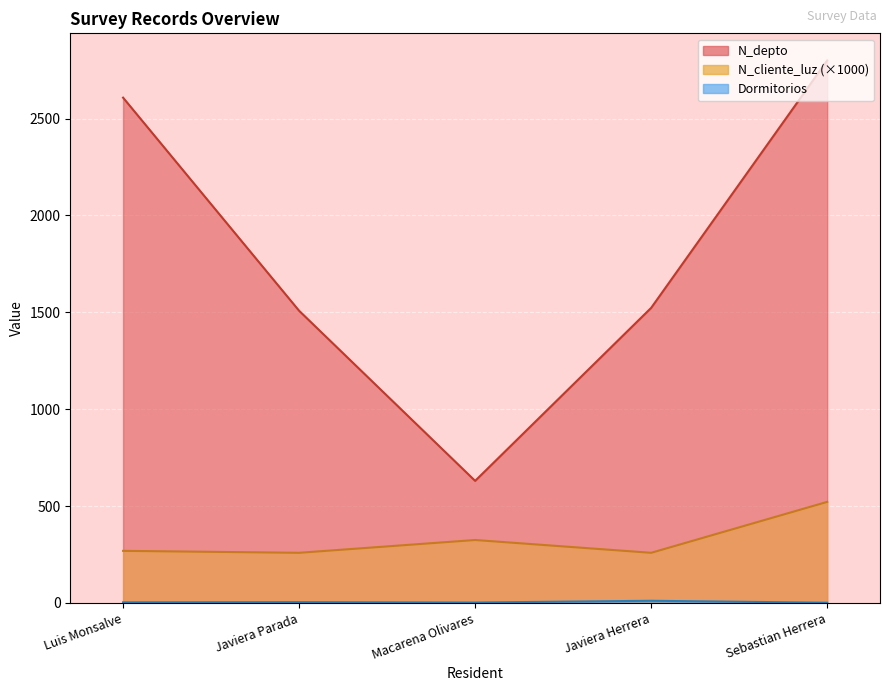

Is the value of N_cliente_luz at Javiera Herrera greater than the value of Dormitorios at Sebastian Herrera?

Yes